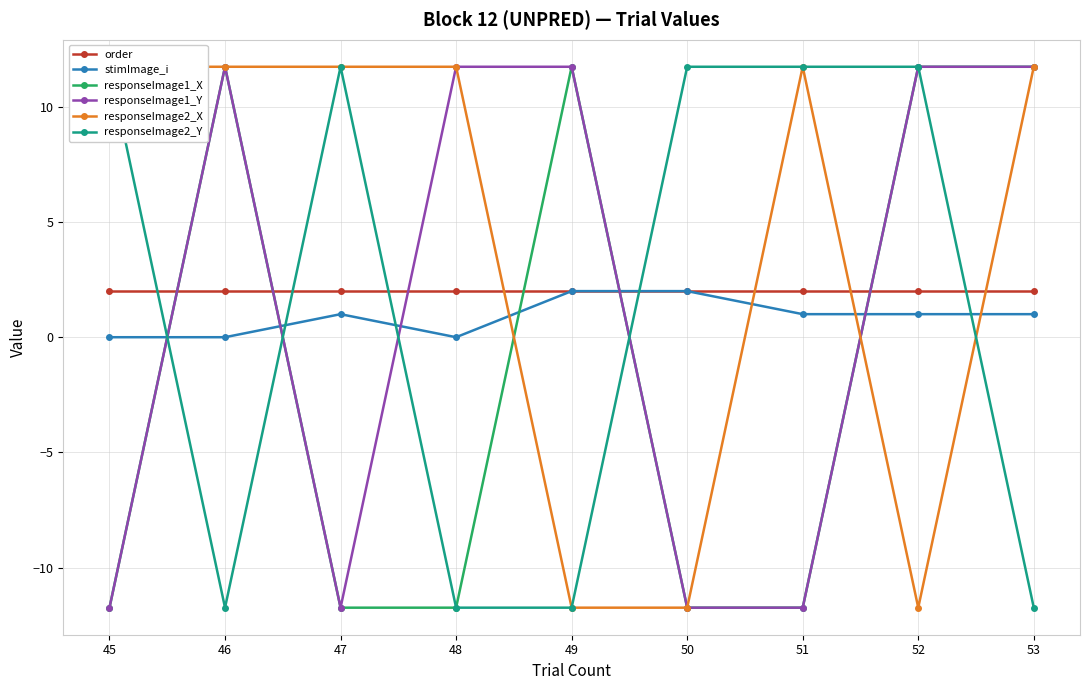

How many lines are shown in the chart?

6